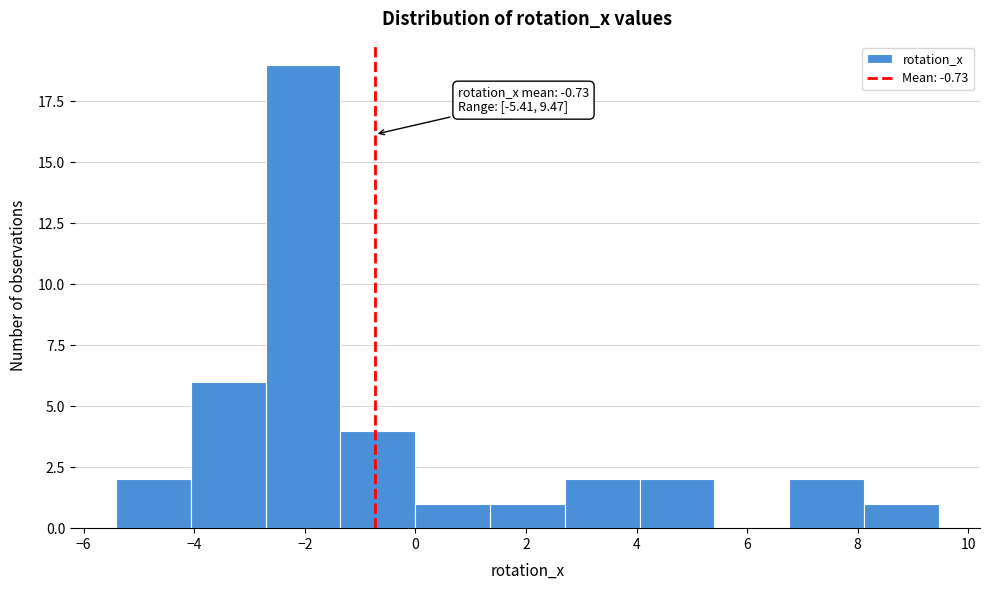

Which range on the x-axis has the tallest bar?

-2.8 to -1.4